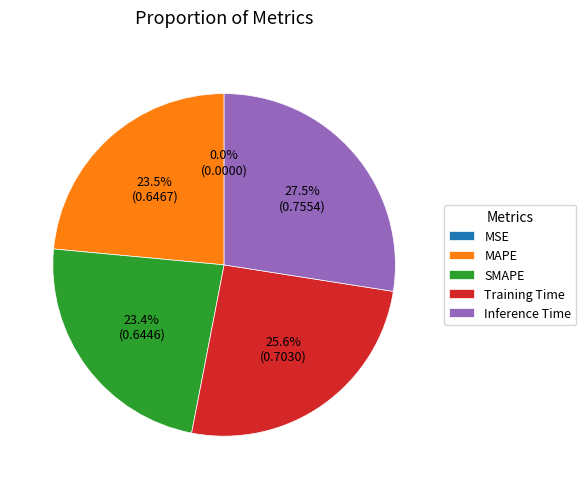

Which slice is the largest?

Inference Time